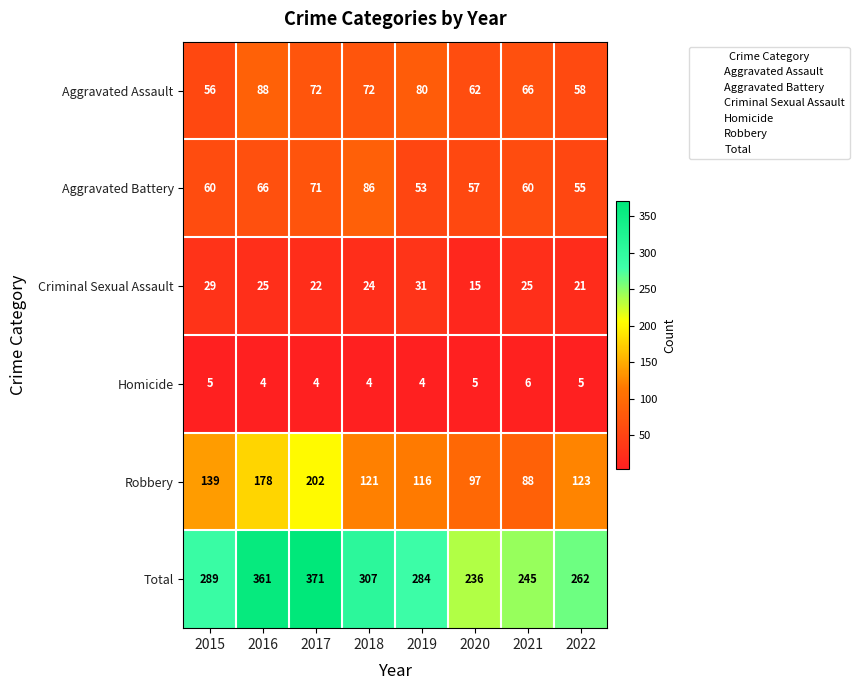

Count the number of data series in this chart.

6